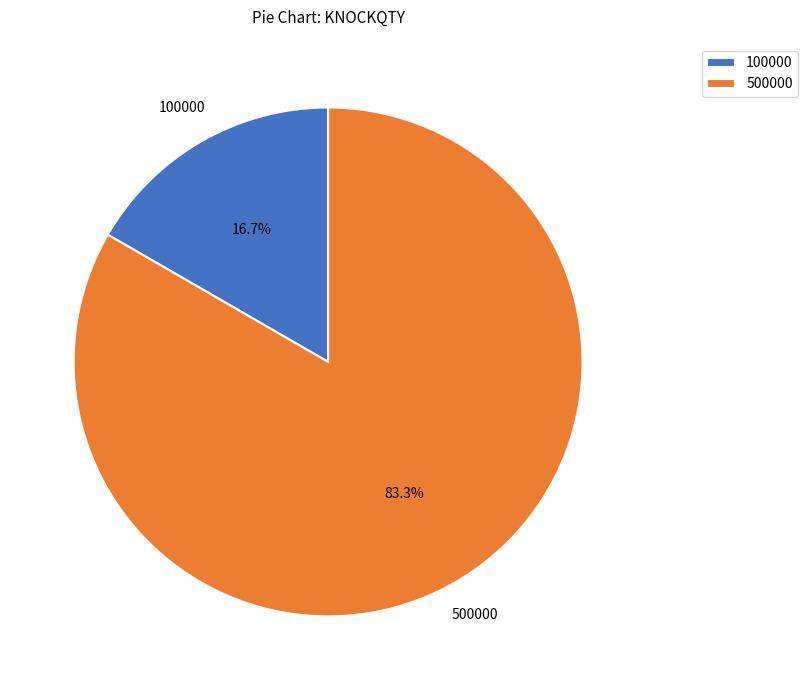

How many segments does this pie chart have?

2